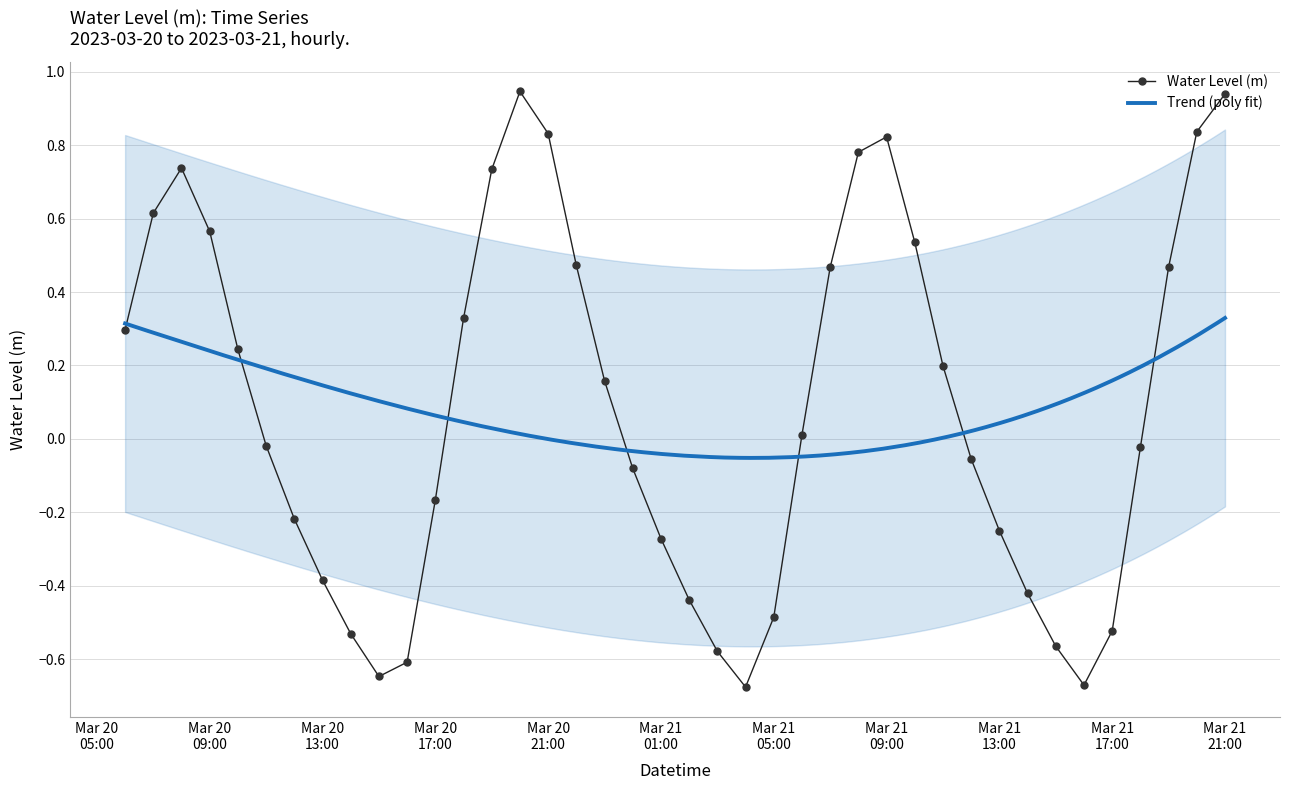

Where does the data first go above 0?

2023-03-20 06:00:00